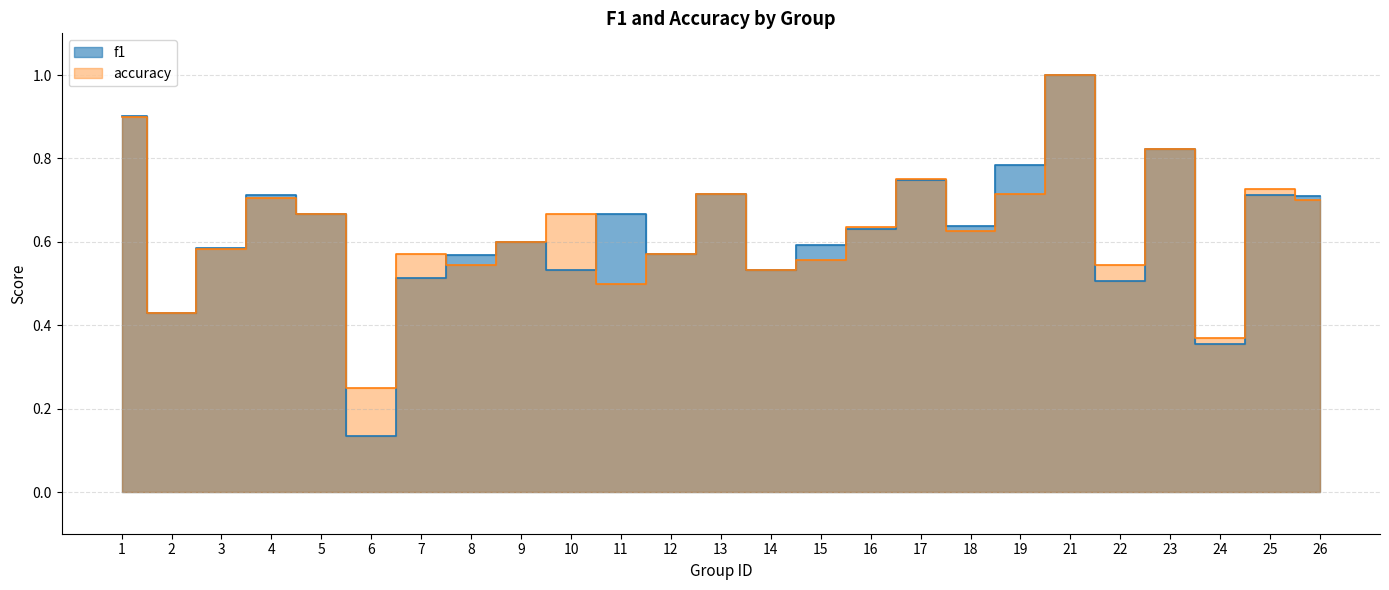

Count the accuracy values in the range 0 to 1.

25